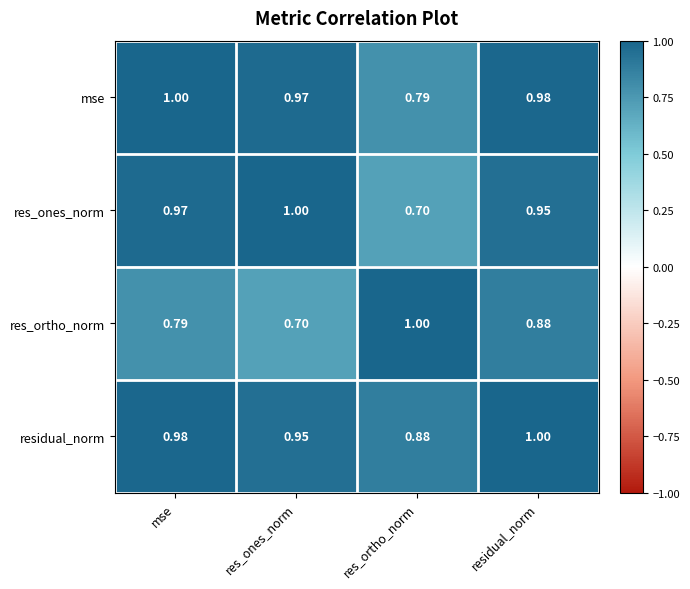

At which label does residual_norm reach its peak?

residual_norm